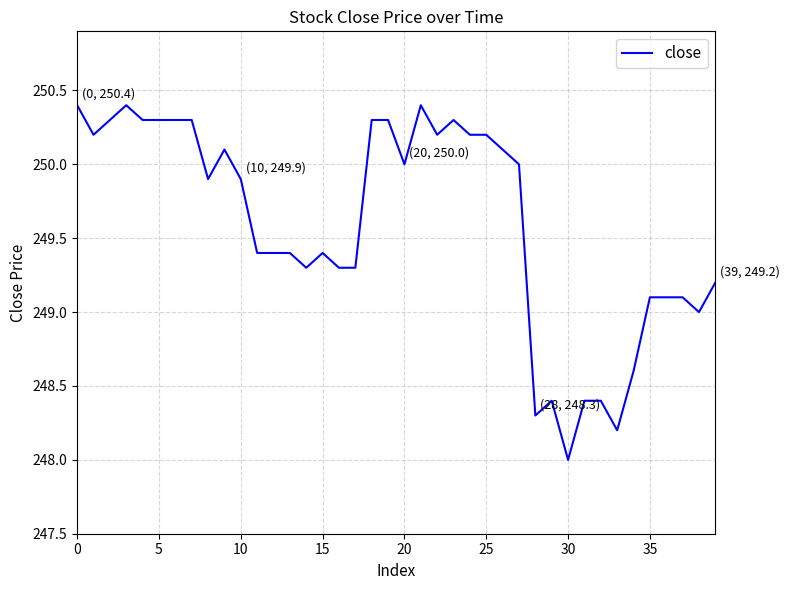

Reading left to right, extract all data points from this chart.

250.4	250.2	250.3	250.4	250.3	250.3	250.3	250.3	249.9	250.1	249.9	249.4	249.4	249.4	249.3	249.4	249.3	249.3	250.3	250.3	250.0	250.4	250.2	250.3	250.2	250.2	250.1	250.0	248.3	248.4	248.0	248.4	248.4	248.2	248.6	249.1	249.1	249.1	249.0	249.2